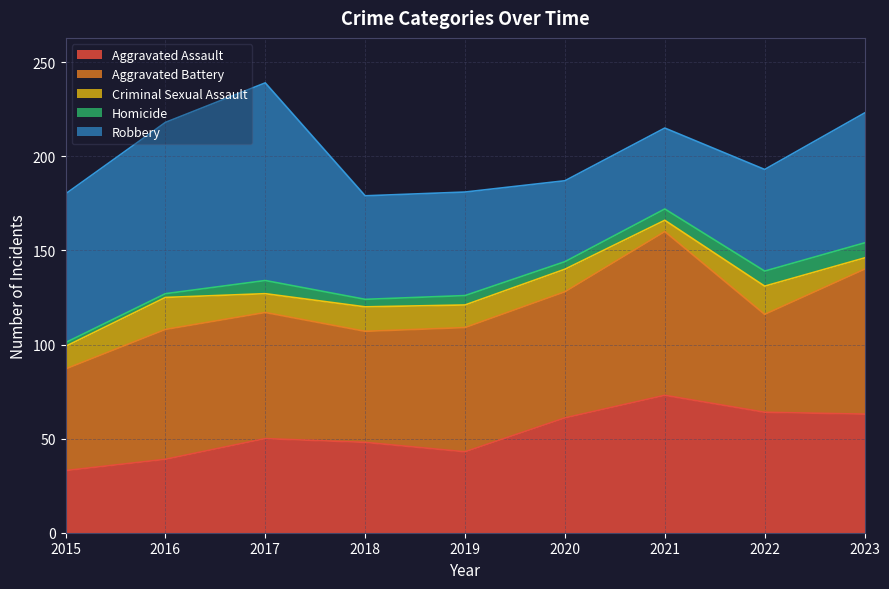

Which series changed the most between 2016 and 2018?

Robbery